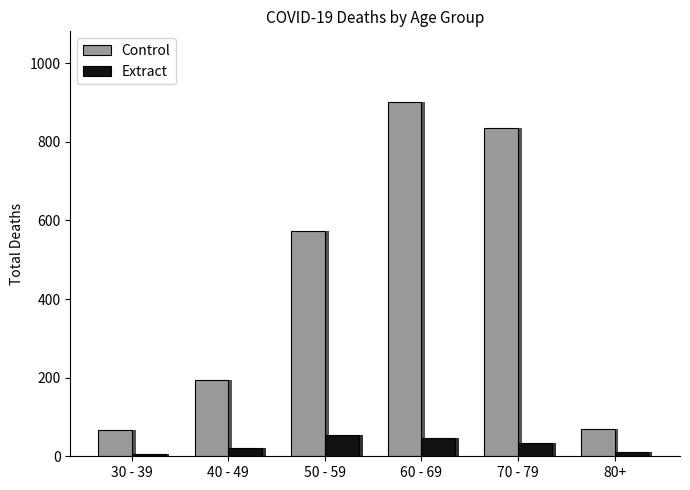

Reading left to right, transcribe all the data shown in this chart.

Control: 30 - 39=68	40 - 49=195	50 - 59=573	60 - 69=901	70 - 79=836	80+=69
Extract: 30 - 39=6	40 - 49=20	50 - 59=54	60 - 69=47	70 - 79=34	80+=10